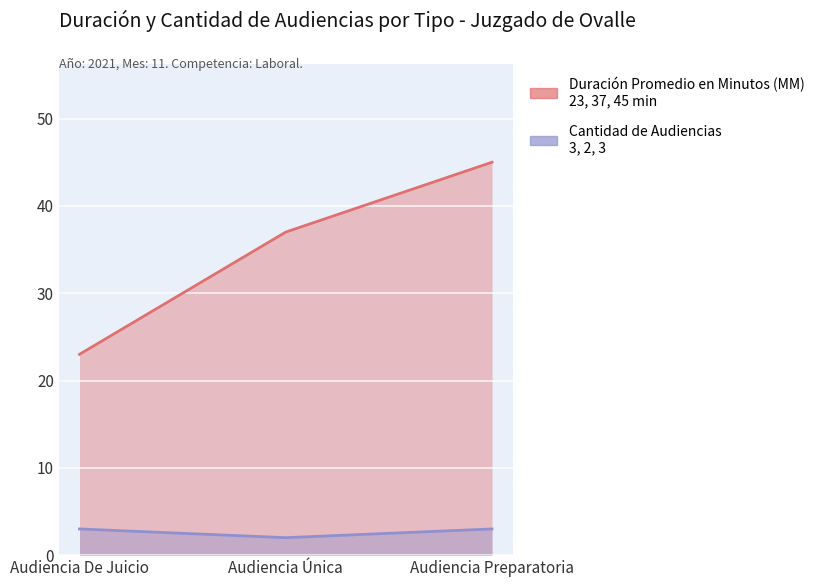

What is the approximate value of Duración Promedio en Minutos (MM) at Audiencia Preparatoria, to the nearest 5?

45